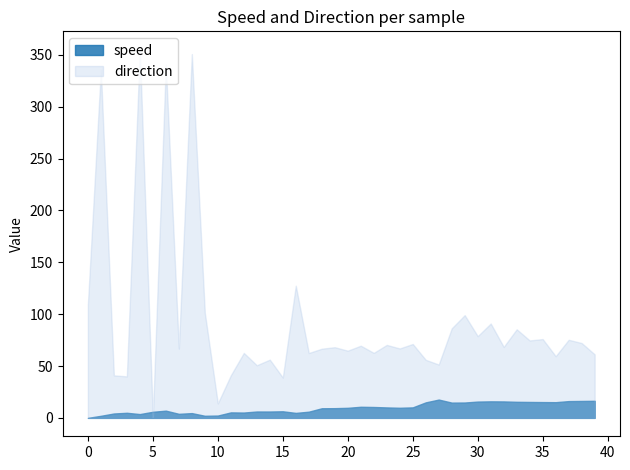

What is the difference between the maximum and minimum values in the speed series?

17.6